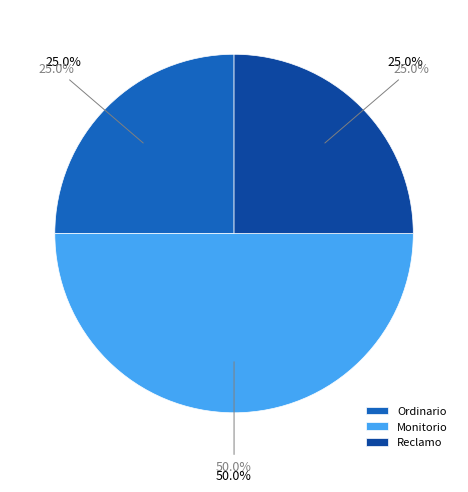

What percentage is the Reclamo slice, to the nearest percent?

25%